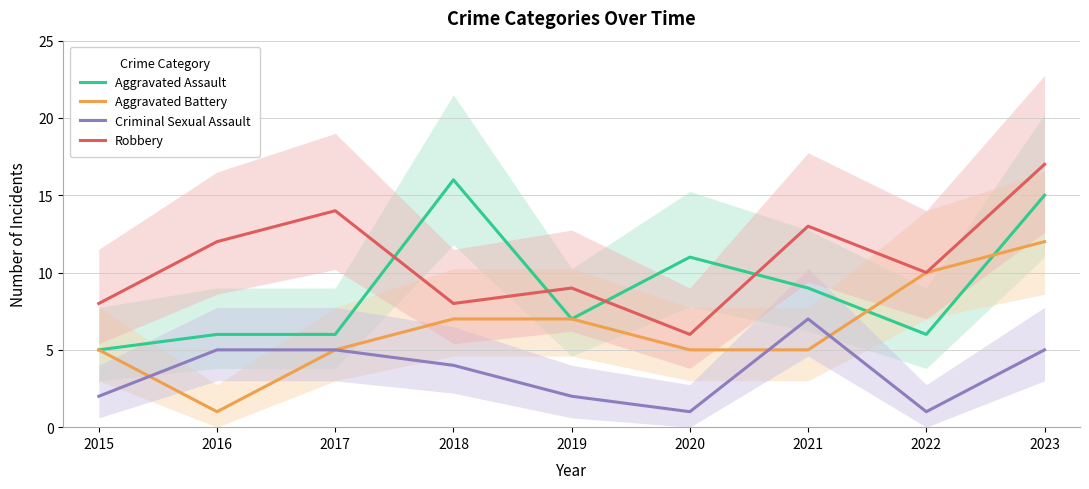

Does the chart display data point markers on the line(s)?

No